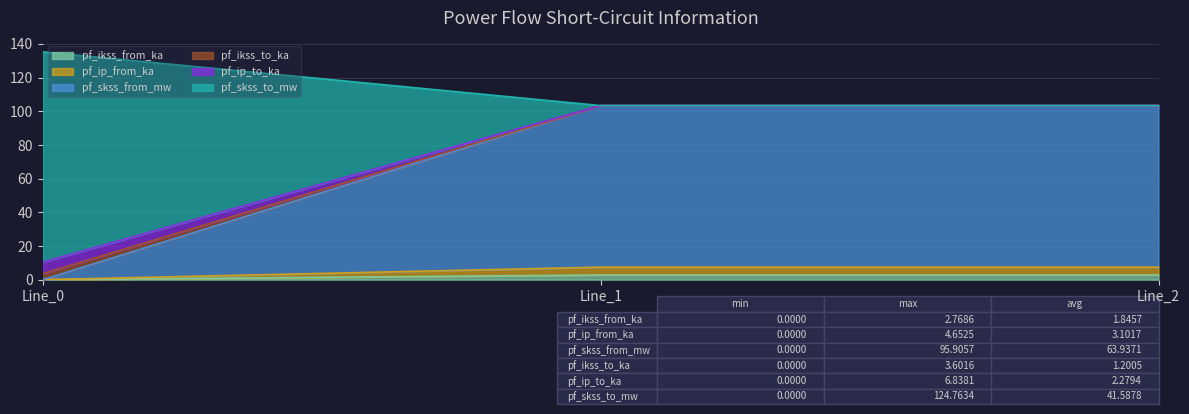

What is the total value across all series at Line_0?

135.2